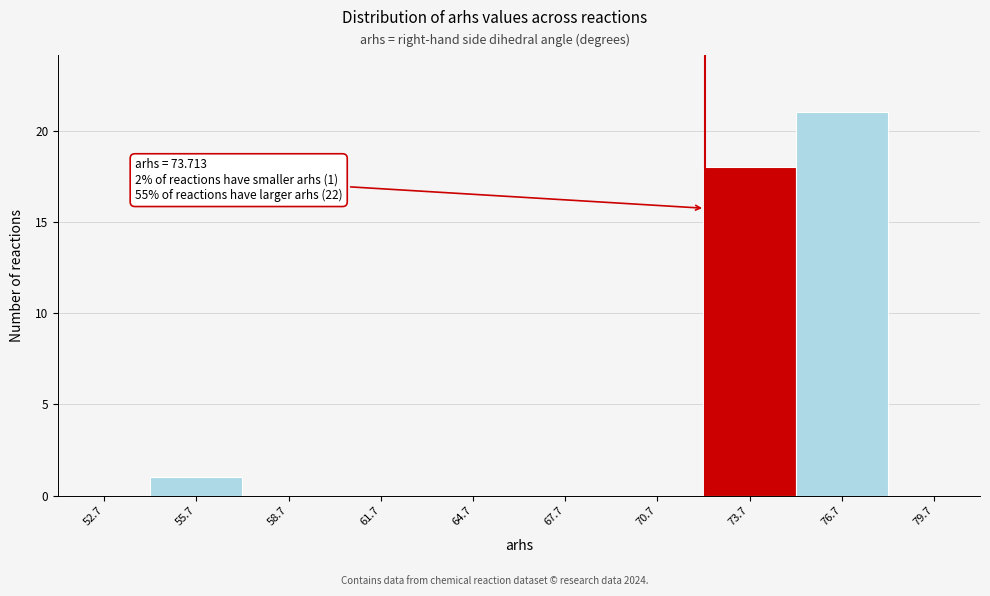

Reading left to right, what are all the values shown in this chart?

52.7=0	55.7=1	58.7=0	61.7=0	64.7=0	67.7=0	70.7=0	73.7=18	76.7=21	79.7=0